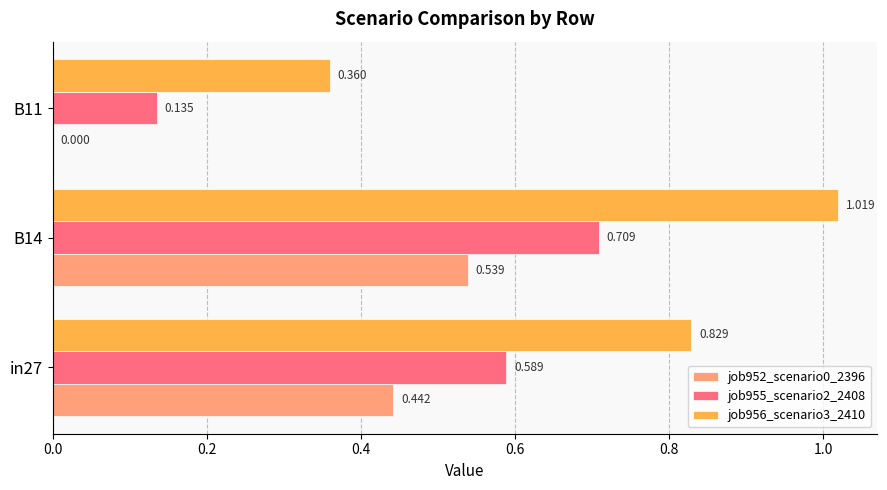

Count the number of categories in the chart.

3